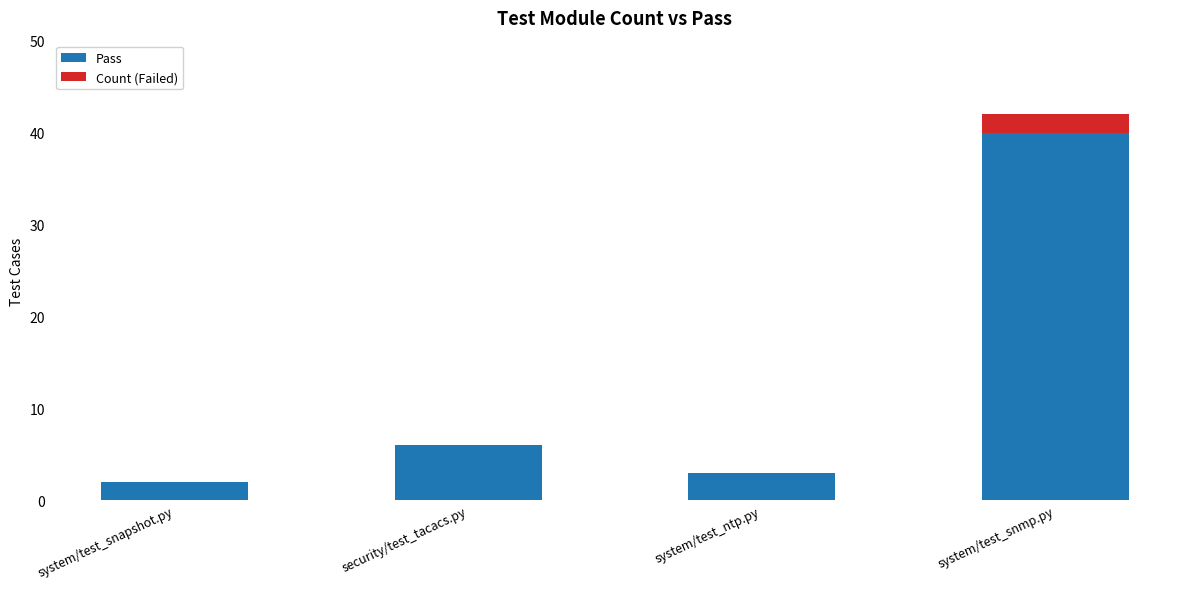

What is the total value across all series at system/test_snmp.py?

42